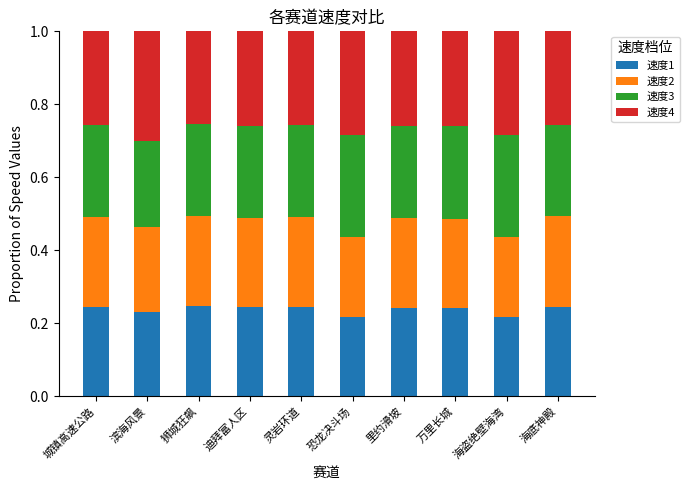

The value of 速度1 at 灵岩环道 is 0.4. True or false?

False